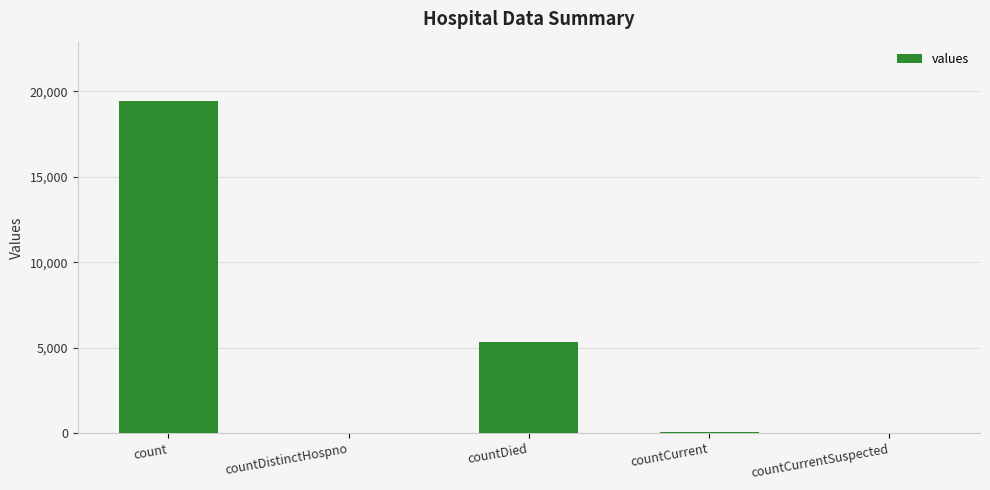

What is the change in value from countDistinctHospno to countCurrentSuspected?

-38